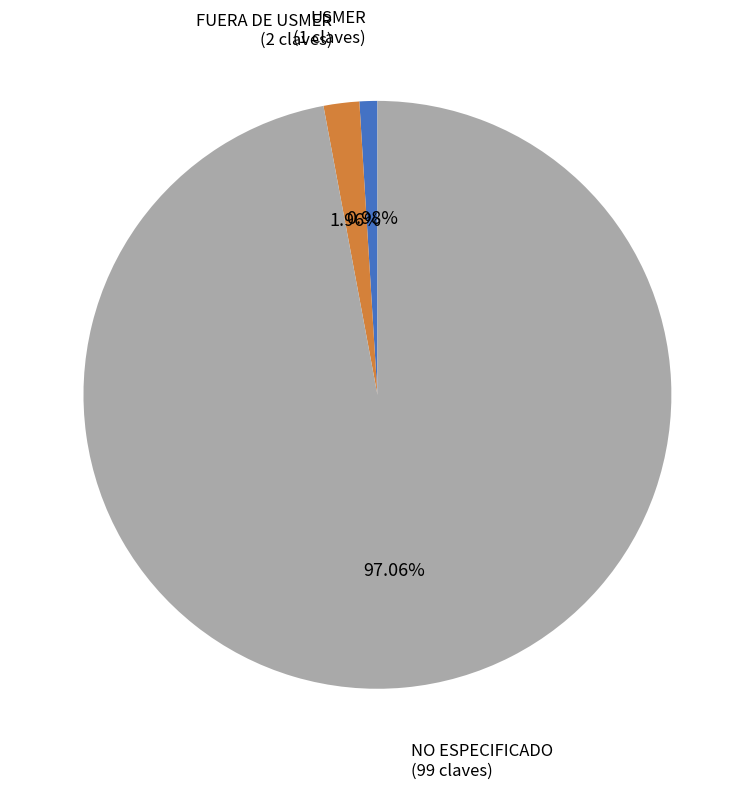

Does any single category account for the majority?

Yes